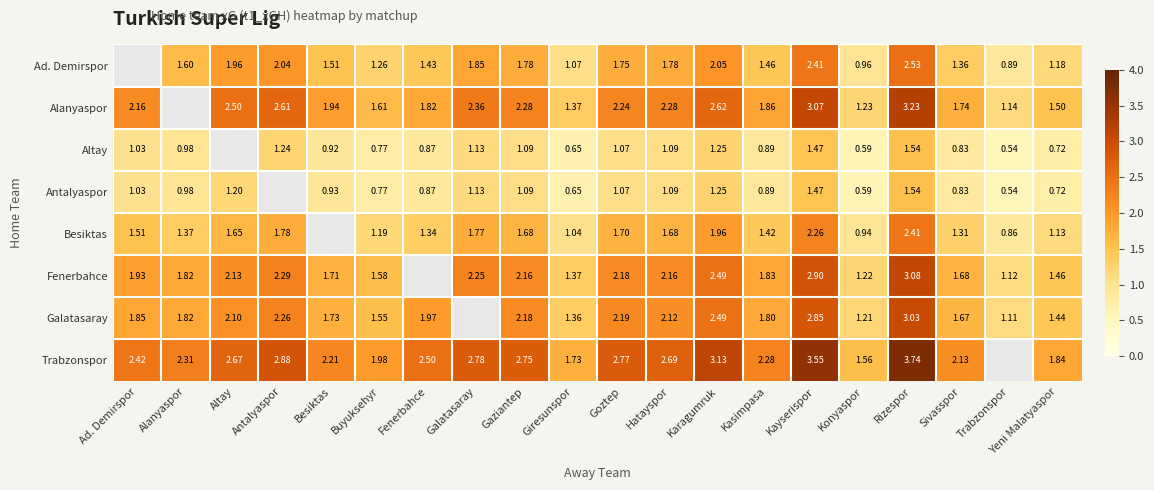

The Galatasaray series shows 1.1 at Rizespor. True or false?

False